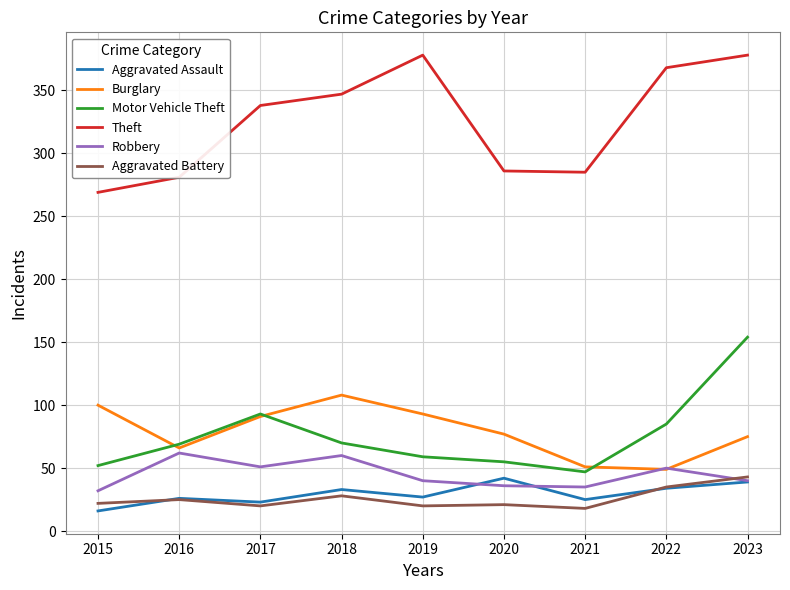

How many interior local peaks does the Burglary series have?

1